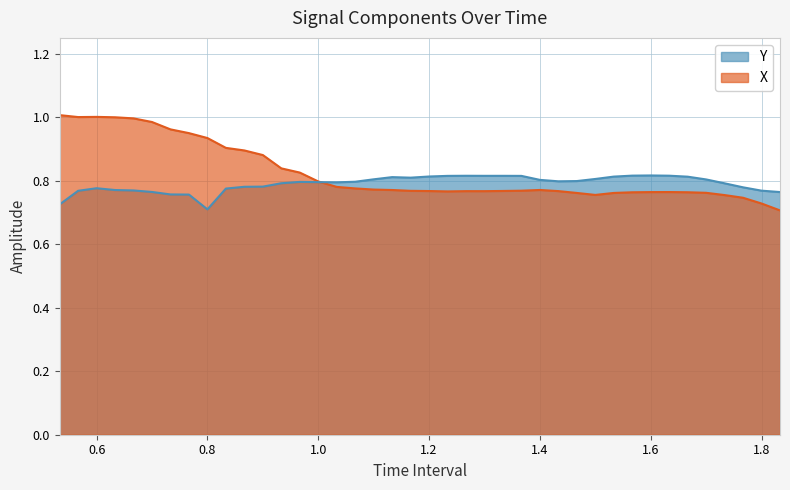

Which series ends up on top after the final intersection of Y and X?

Y